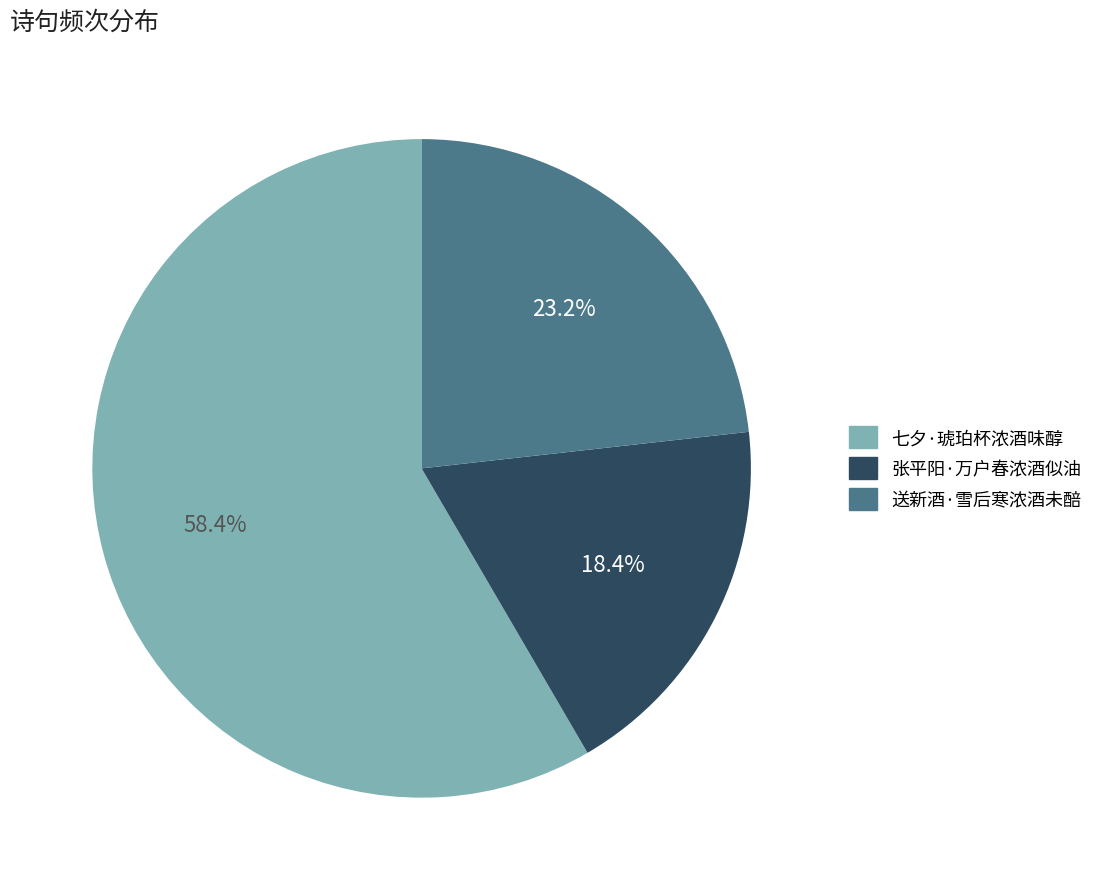

Is there a majority slice in this chart?

Yes